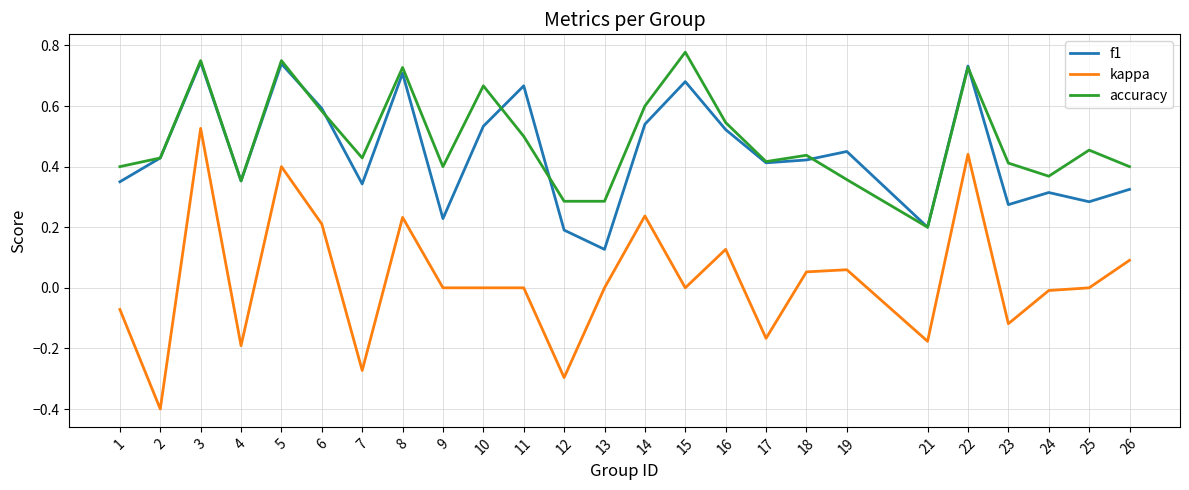

True or false: f1 and kappa cross at least once.

False